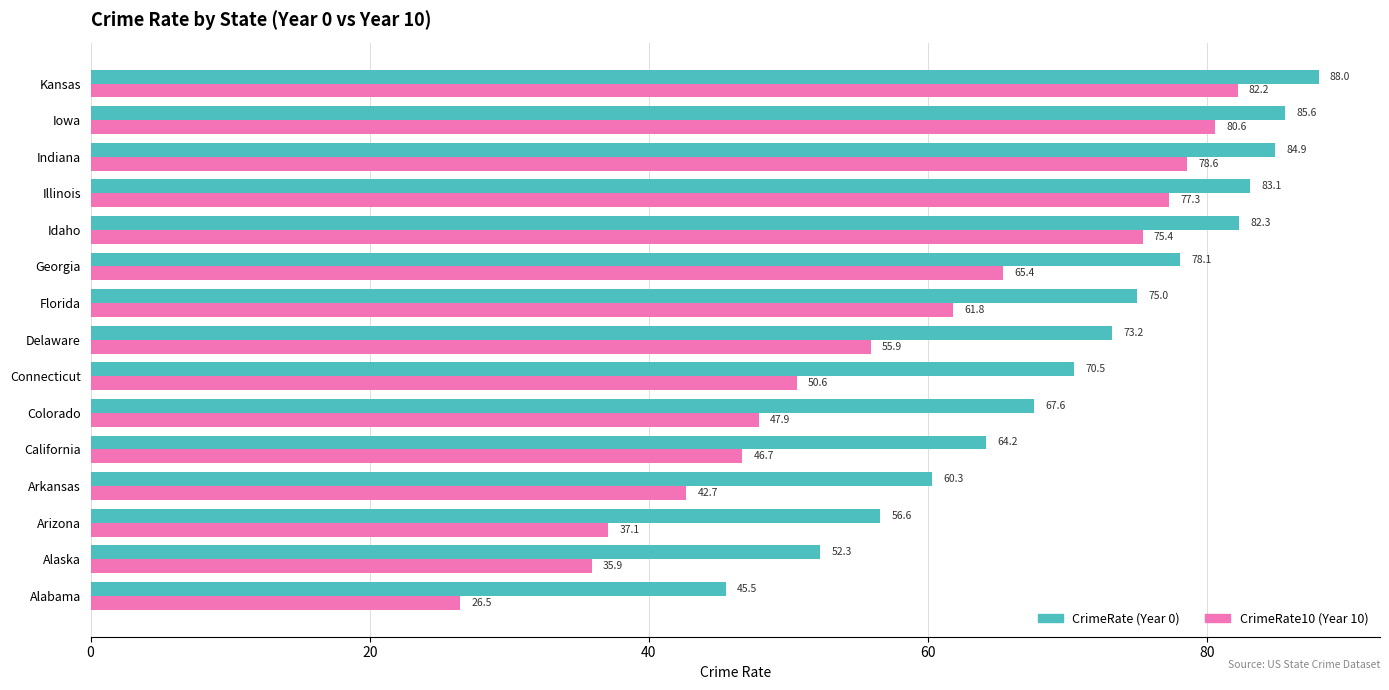

What is the maximum value shown in the chart?

88.0